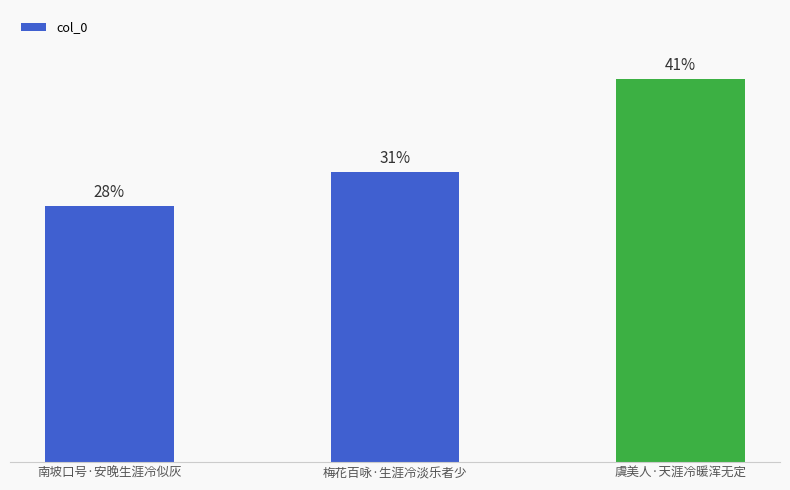

Does the chart contain any negative values?

No